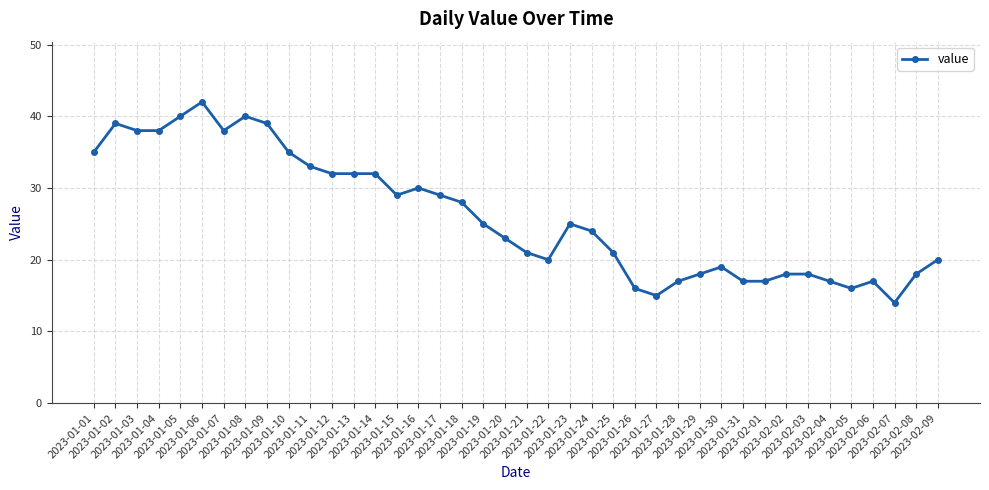

Reading left to right, list all the values displayed in this chart.

35	39	38	38	40	42	38	40	39	35	33	32	32	32	29	30	29	28	25	23	21	20	25	24	21	16	15	17	18	19	17	17	18	18	17	16	17	14	18	20